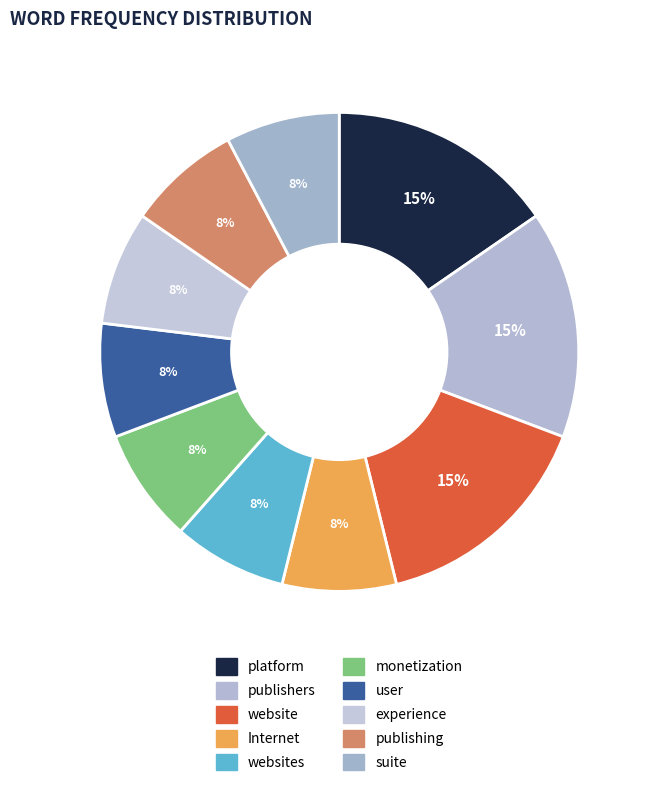

To the nearest percent, what percentage of the pie is Internet?

8%